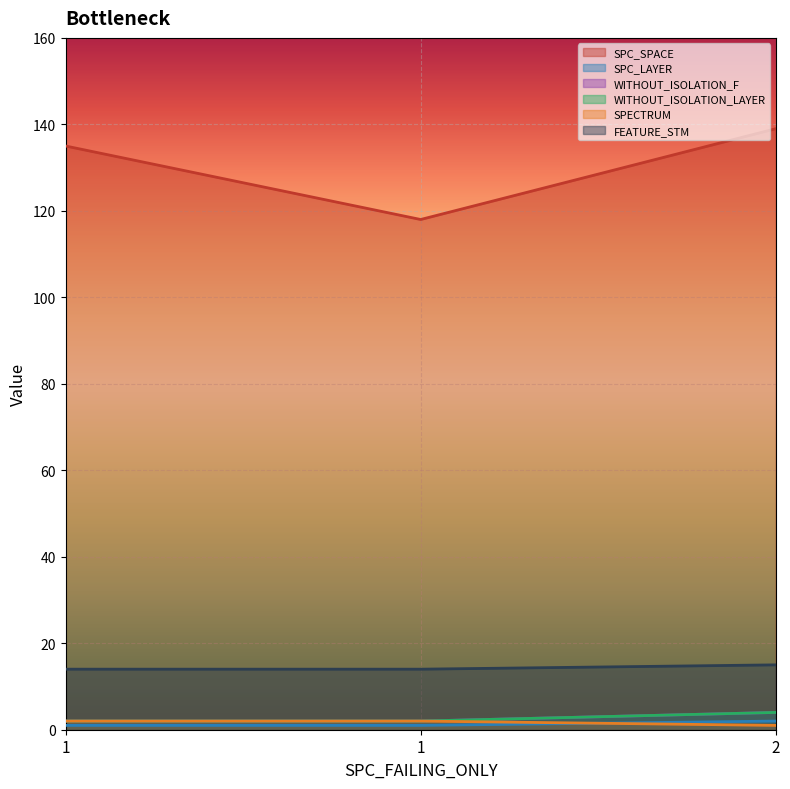

The value of WITHOUT_ISOLATION_LAYER at 1 is 3. True or false?

False